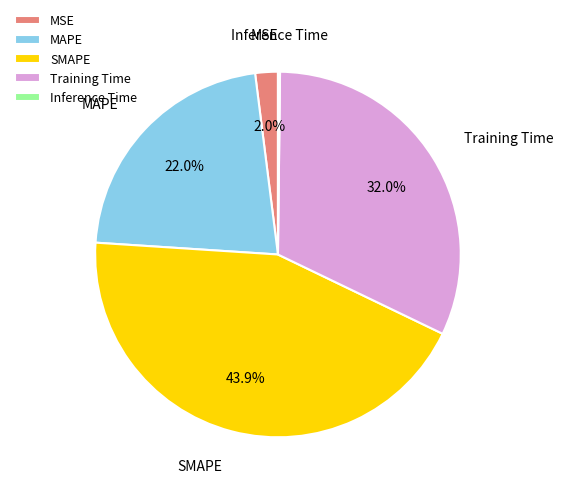

Is MAPE the majority of the pie?

No